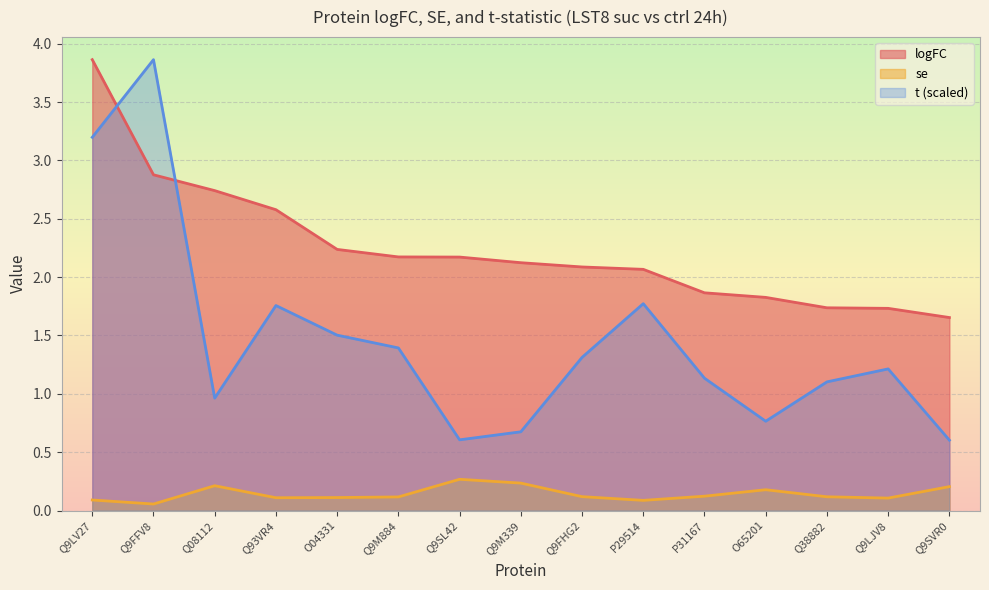

What is the average value of the logFC series?

2.2